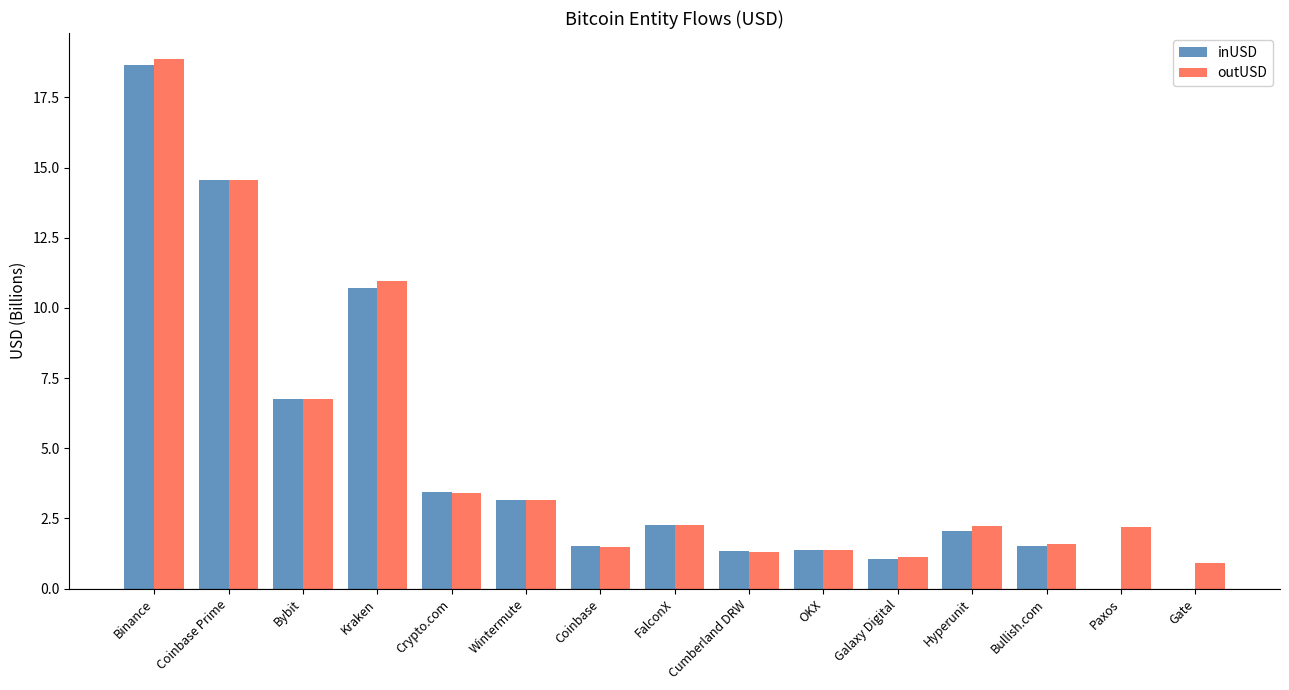

At which category is the sum across all series the highest?

Binance